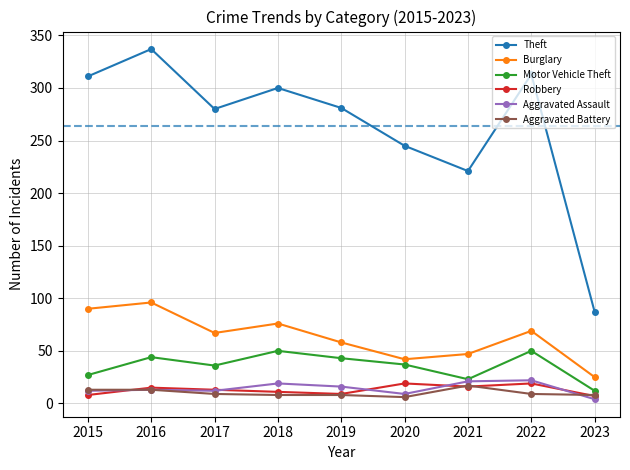

In Burglary, how many points are lower than both neighbors (excluding endpoints)?

2